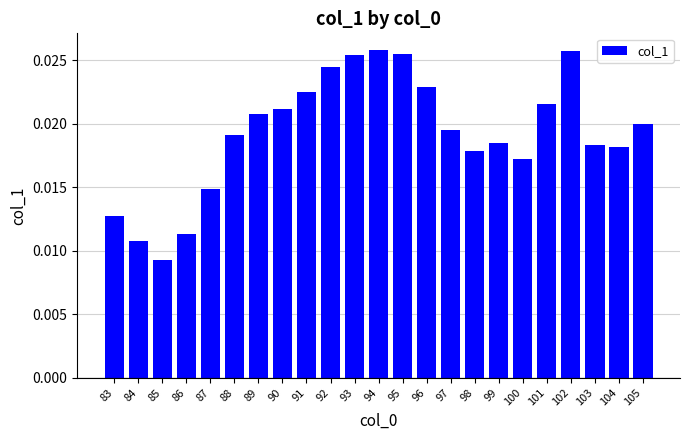

At which label is the value closest to 0?

85